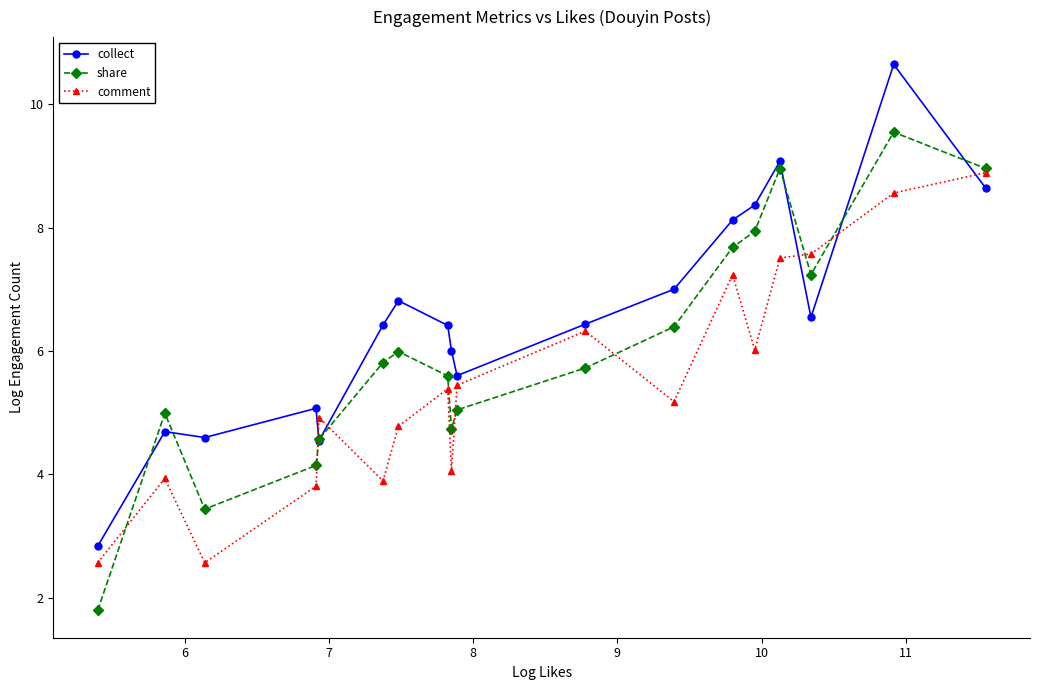

What are all the series names shown in the legend?

collect, share, comment